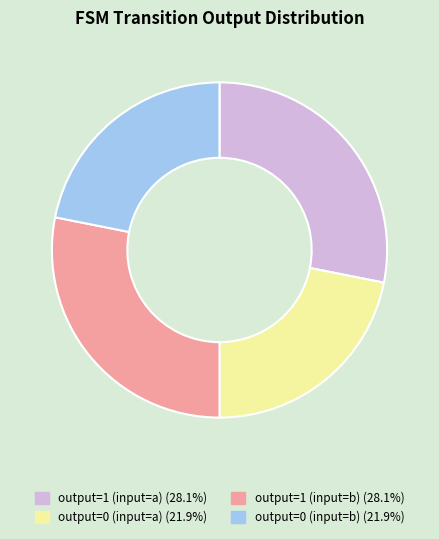

What is the ratio of the value at output=0 (input=b) (21.9%) to the value at output=0 (input=a) (21.9%)?

1.0